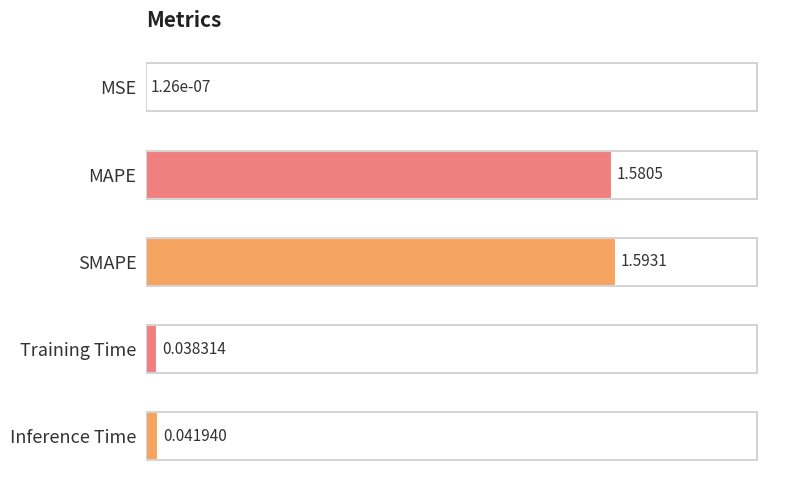

Which label corresponds to the largest value in the chart?

SMAPE